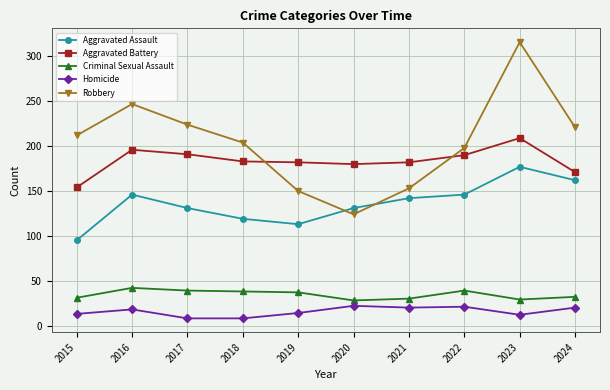

Between 2023 and 2024, which series saw the biggest shift?

Robbery